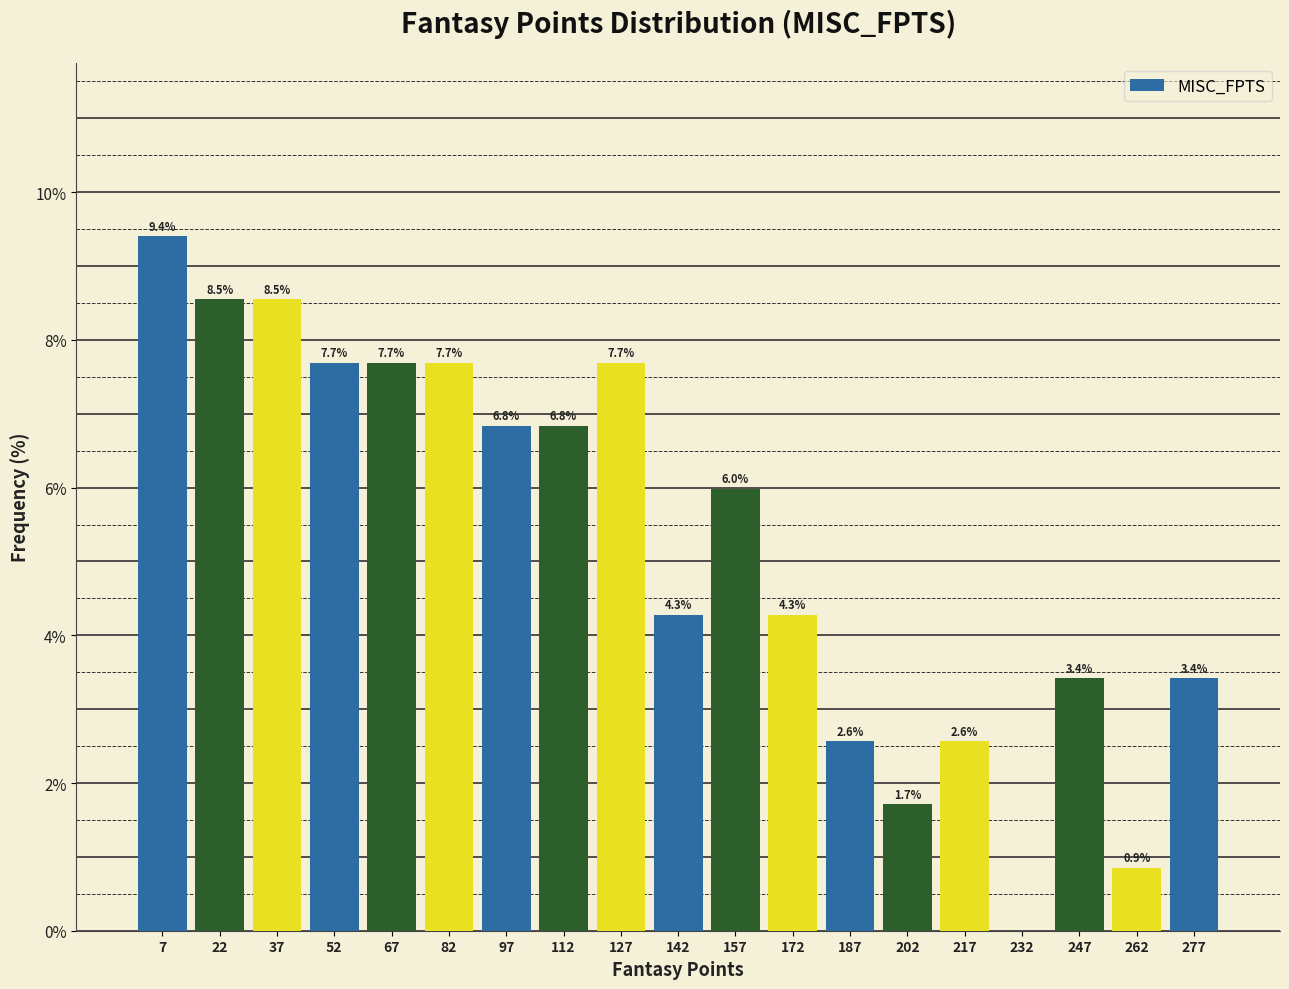

Which range on the x-axis has the tallest bar?

0 to 15